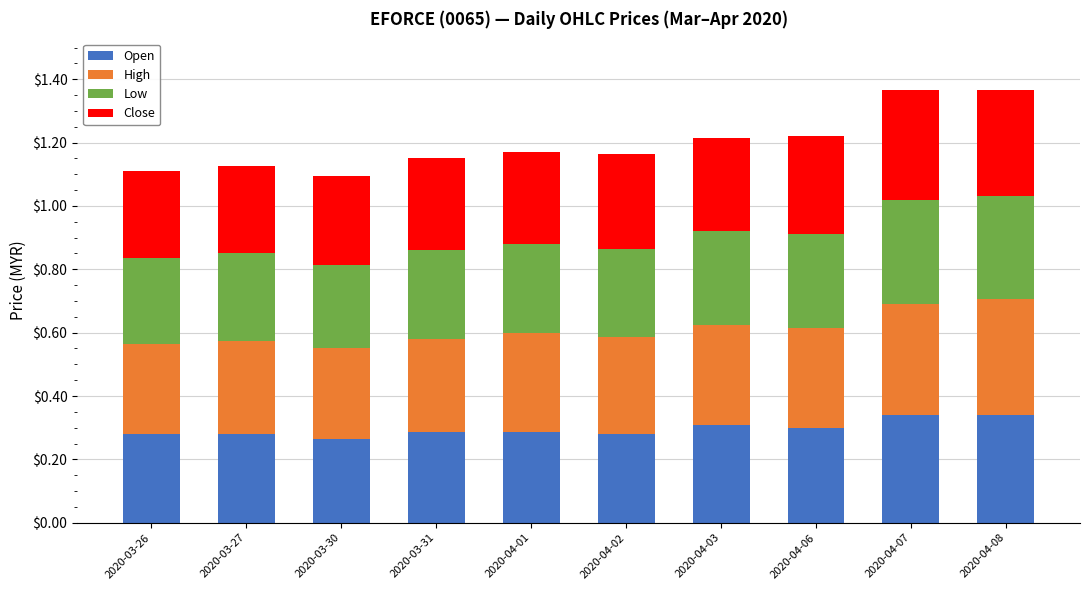

What is the total value across all series at 2020-04-06?

1.2